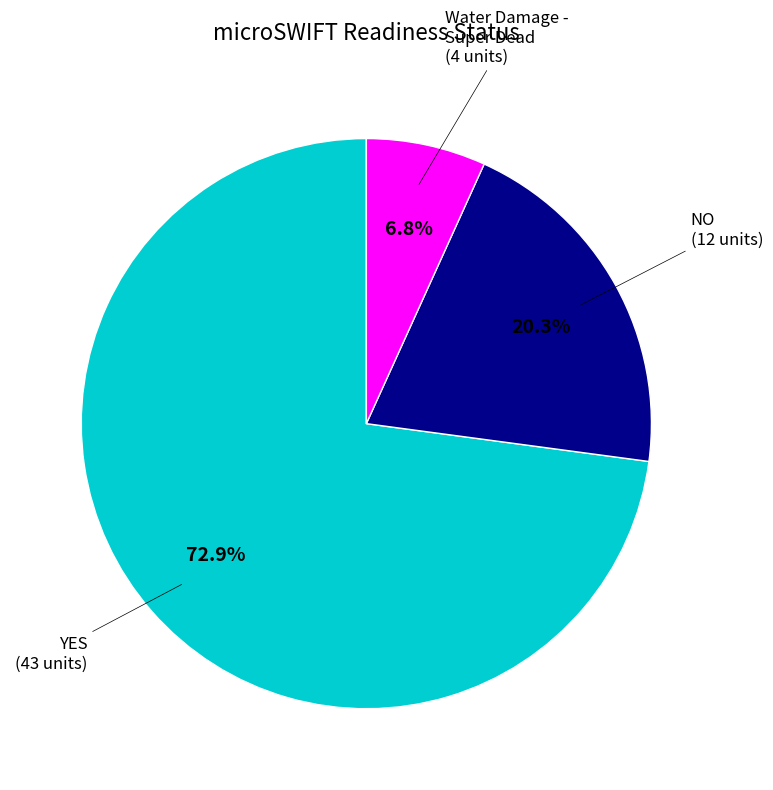

How many segments does this pie chart have?

3